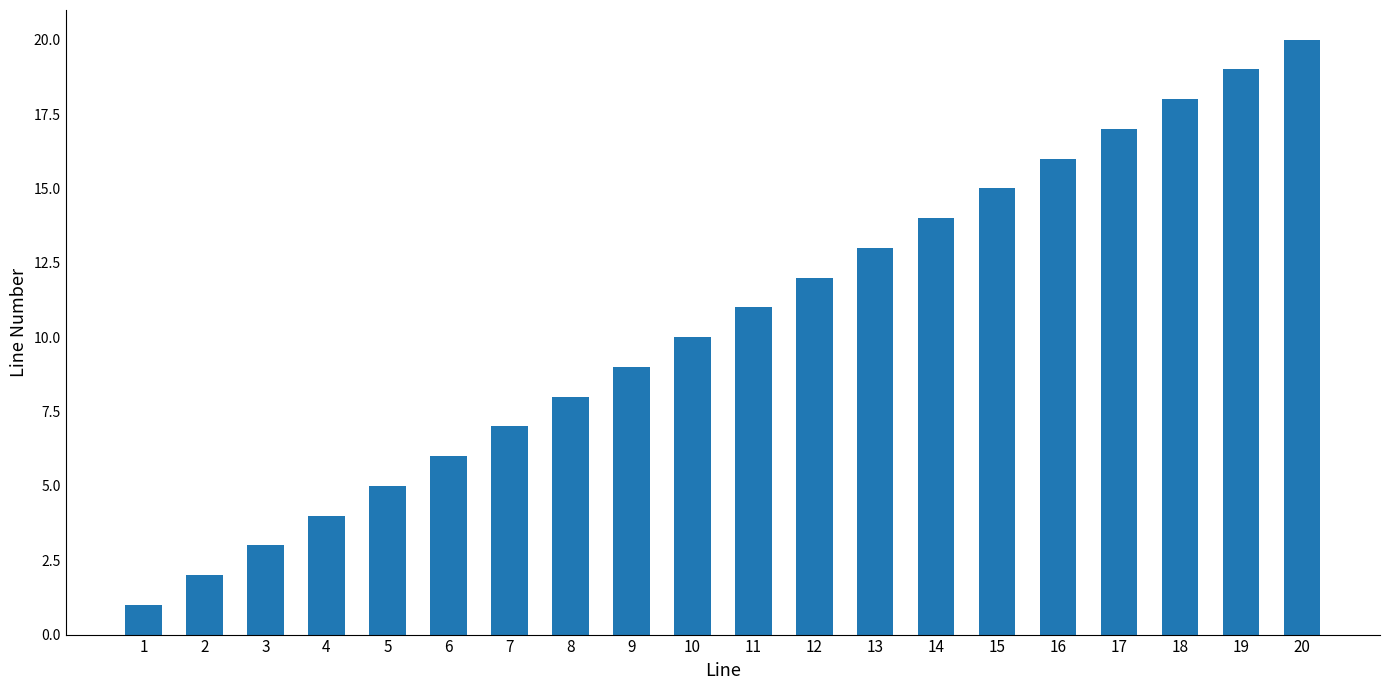

What is the sum of the values at 6 and 15?

21